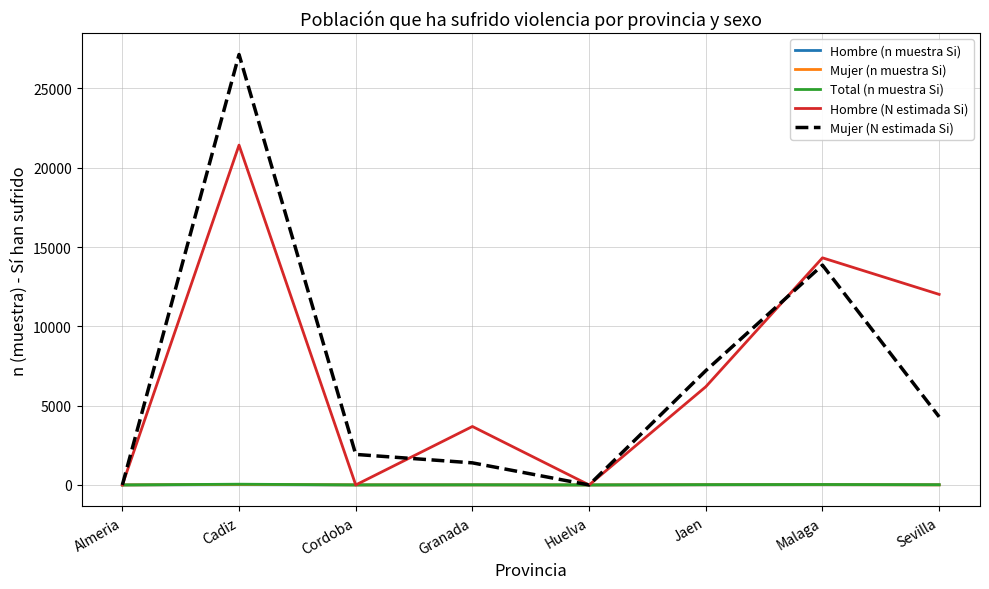

At how many categories does at least one series exceed 5573?

4